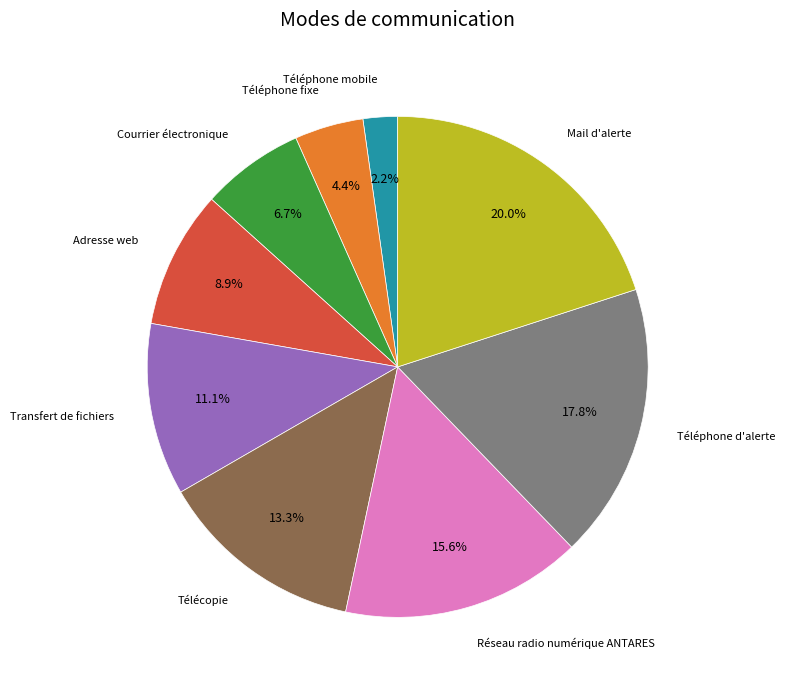

Is there a majority slice in this chart?

No